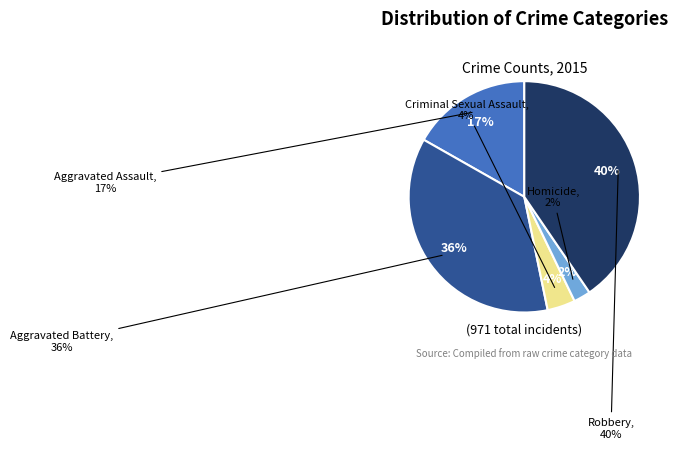

How many slices are in this pie chart?

5